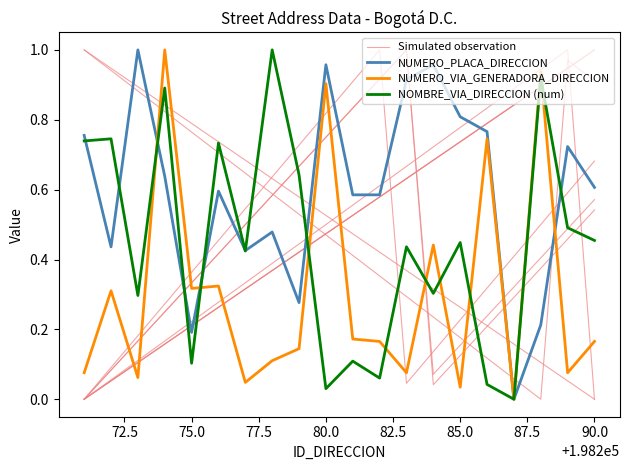

Which series has the largest total across all categories?

NUMERO_PLACA_DIRECCION